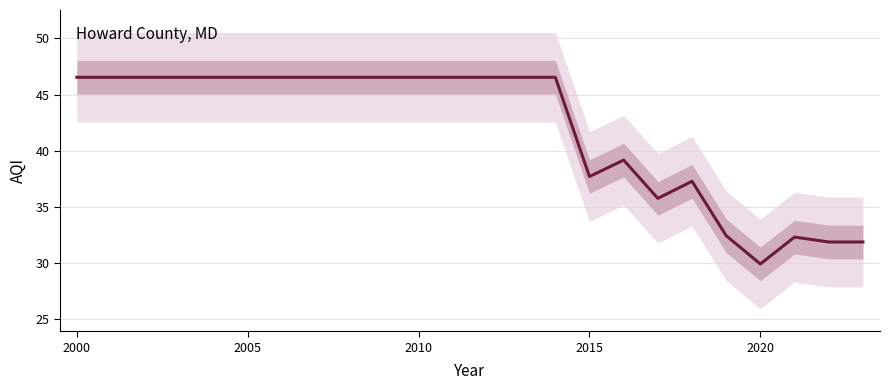

How many data points are less than 46?

9